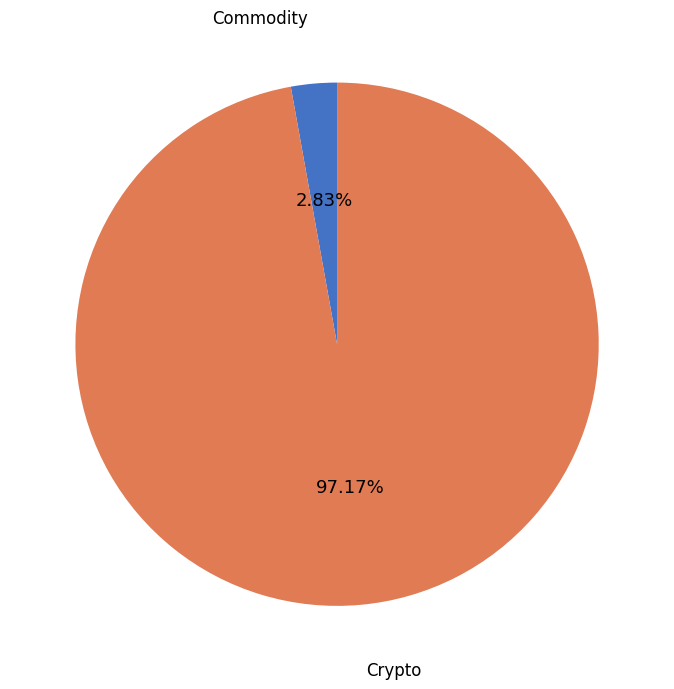

Does any single category account for the majority?

Yes